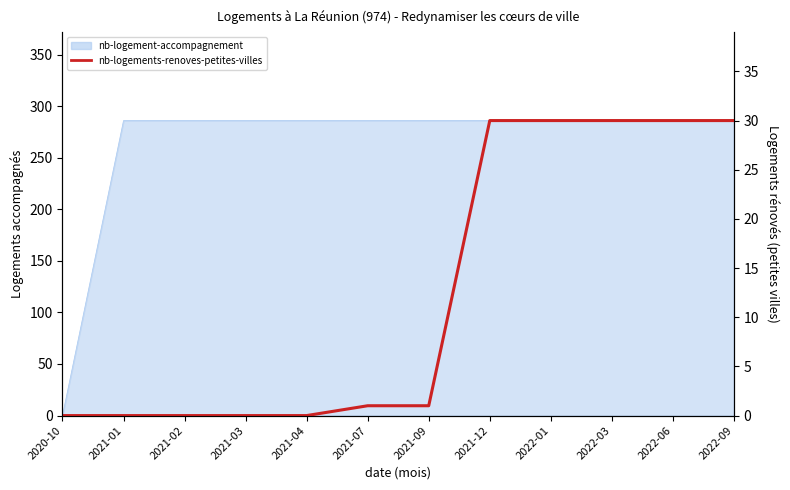

Which has a higher value, 2022-09 or 2021-04?

2022-09